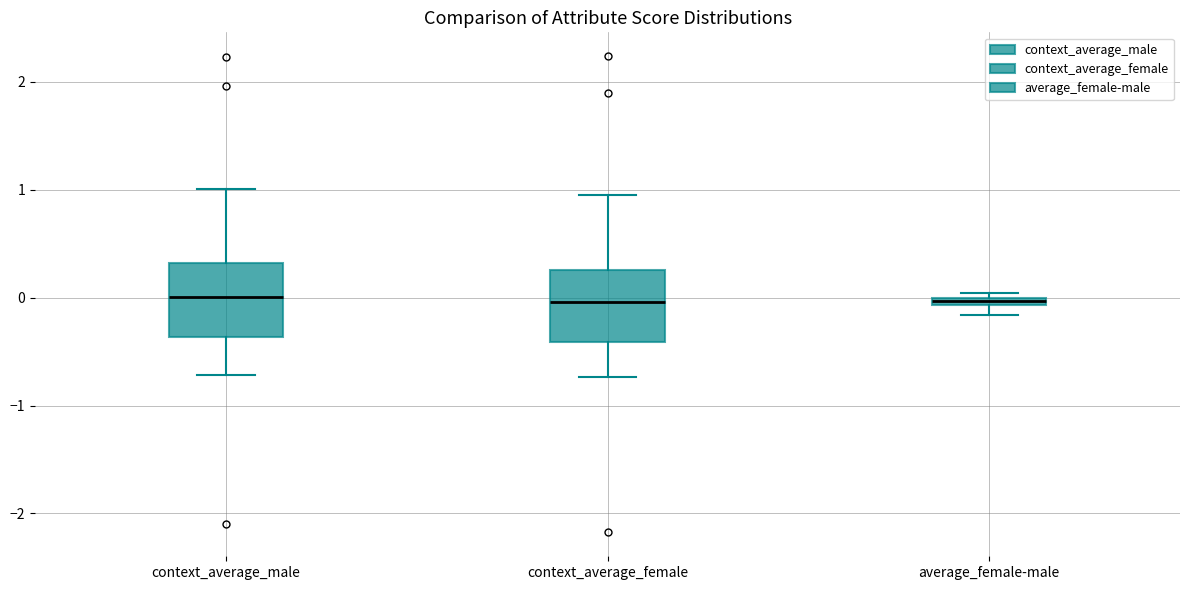

Where is the upper edge of the box for context_average_female on the y-axis? The values are not printed on the chart, so give them approximately, as read against the axis.

0.3